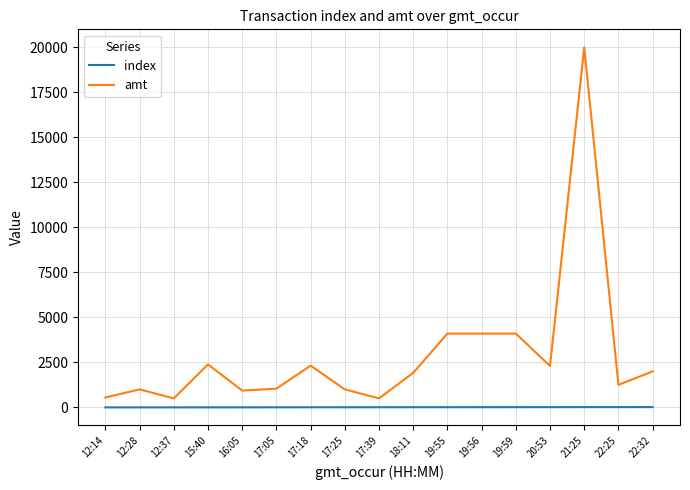

True or false: amt and index cross at least once.

False